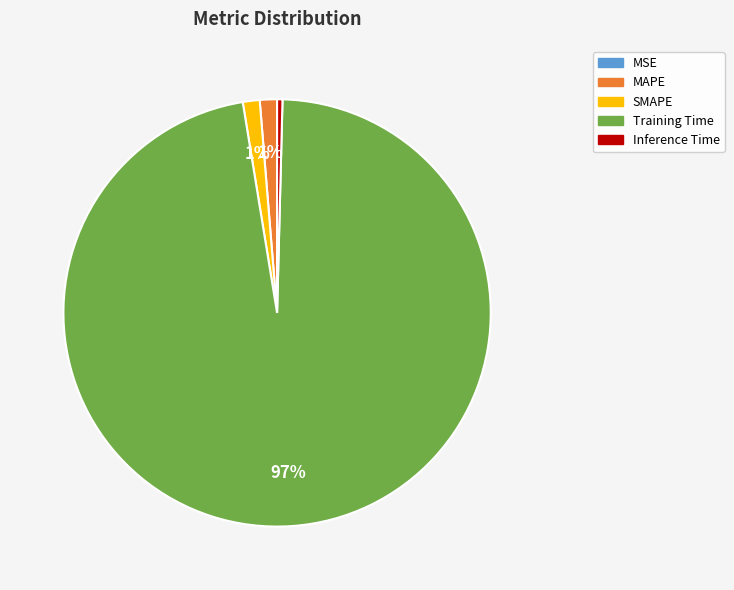

The SMAPE slice represents 11% of the pie. True or false?

False